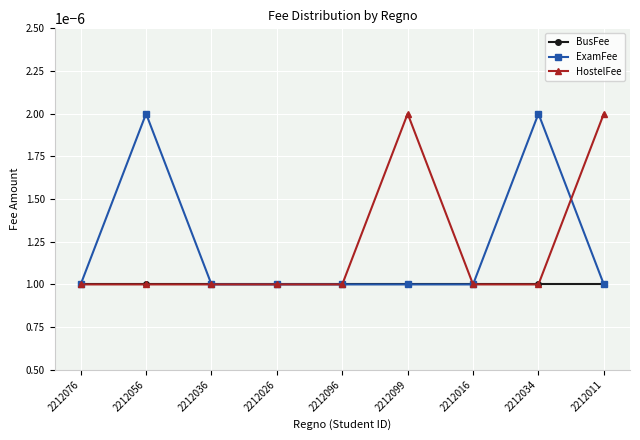

How many lines are shown in the chart?

3